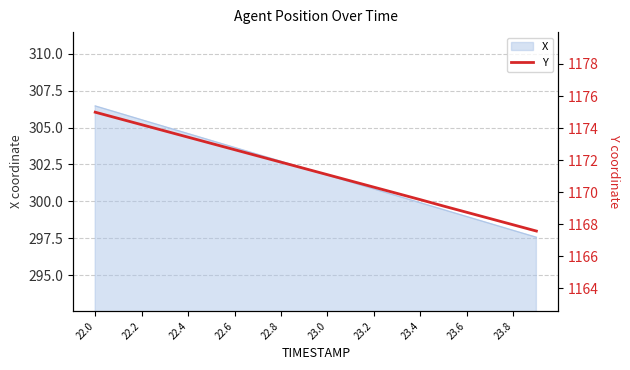

What is the value of the 16th point from the left?

1169.1